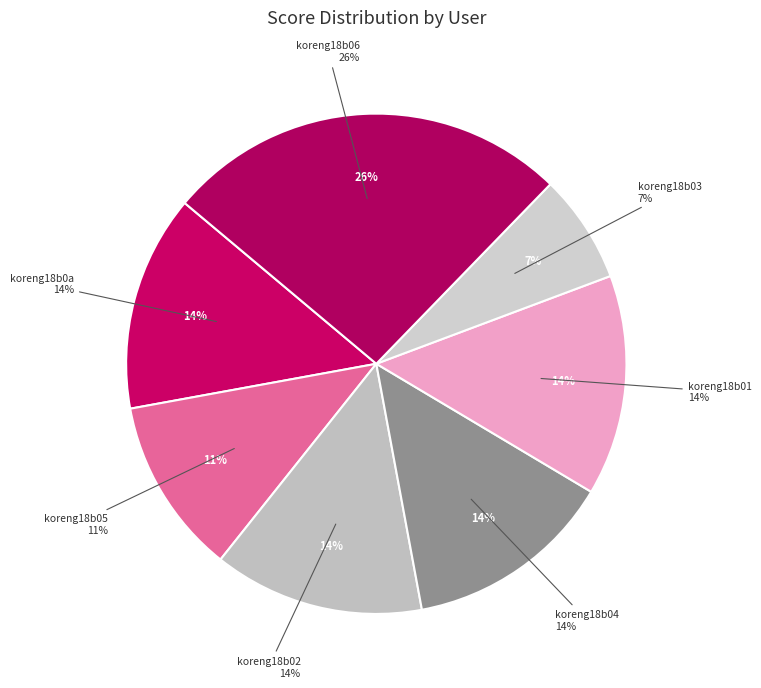

Which has a higher value, koreng18b06 or koreng18b0a?

koreng18b06